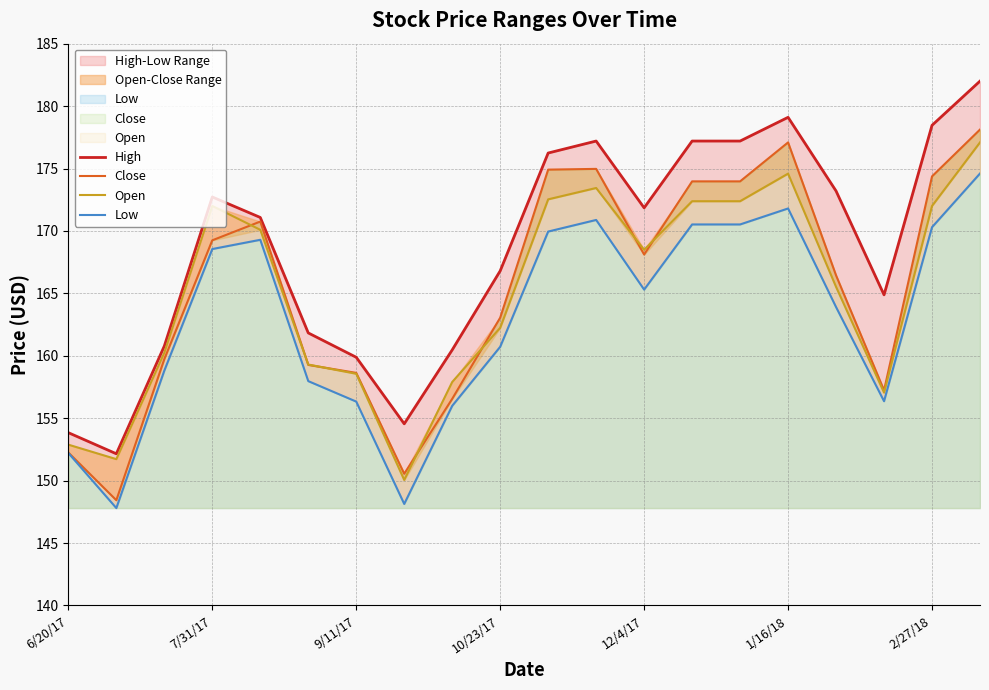

The value of Low at 1/16/18 is 258.7. True or false?

False